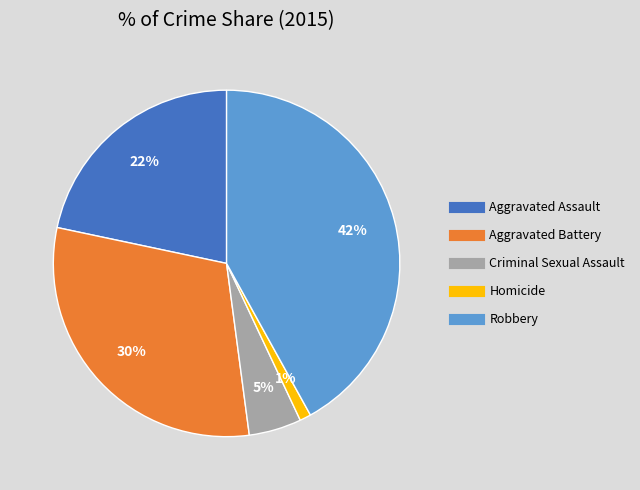

To the nearest percent, what portion does Robbery represent?

42%